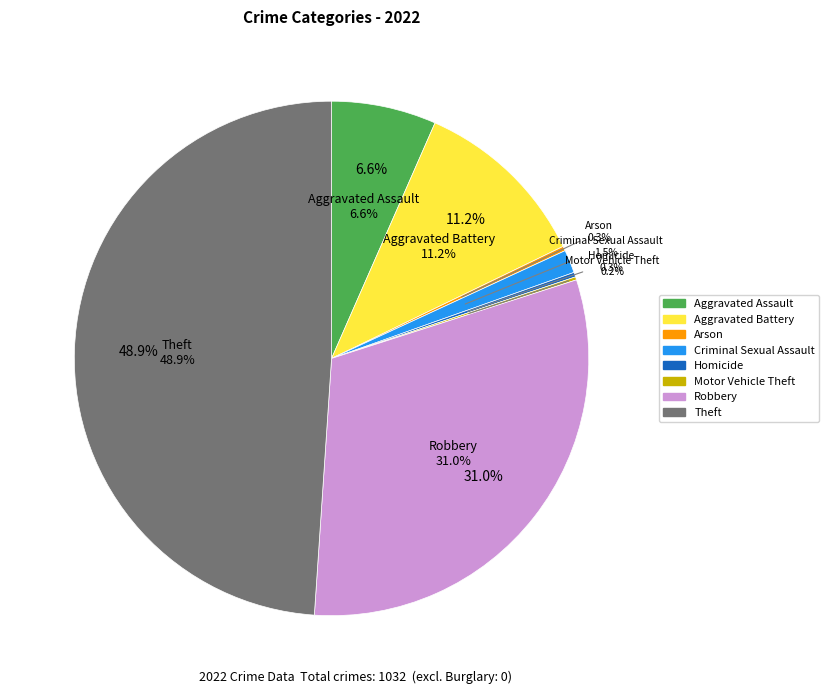

Between Motor Vehicle Theft and Aggravated Assault, which is larger?

Aggravated Assault